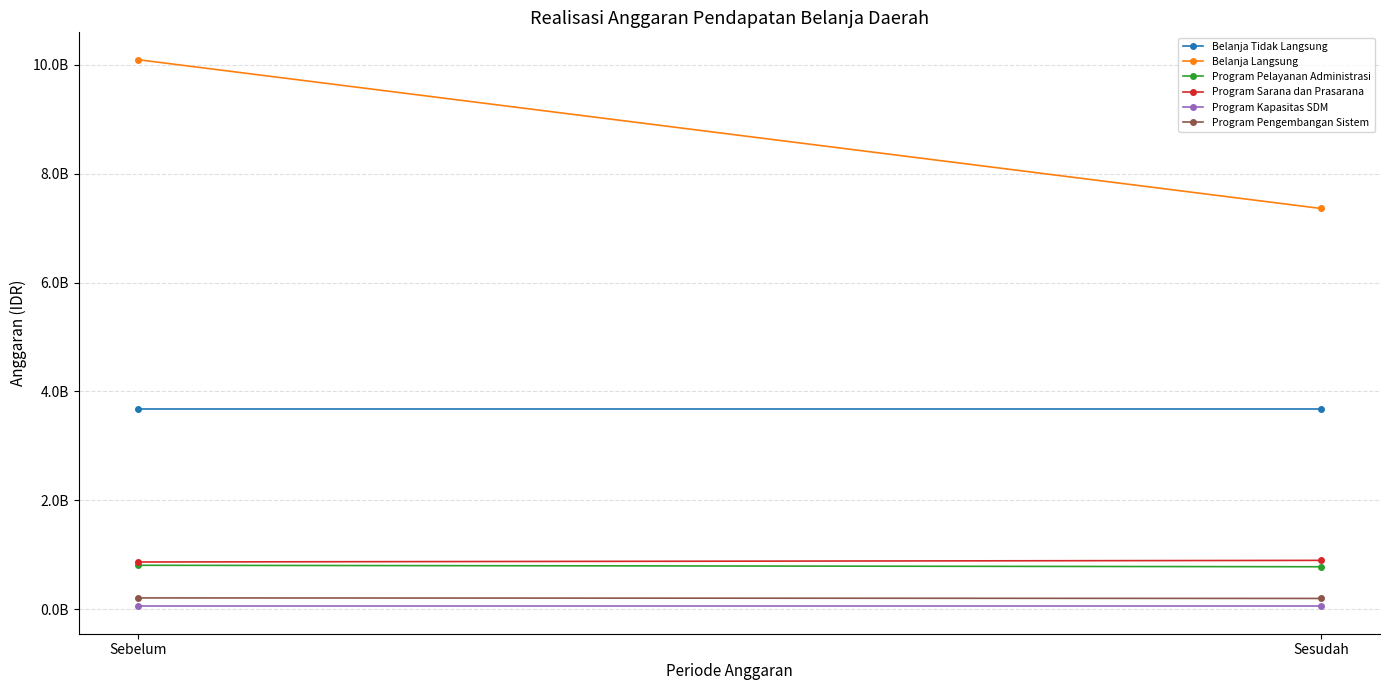

How many lines are shown in the chart?

6